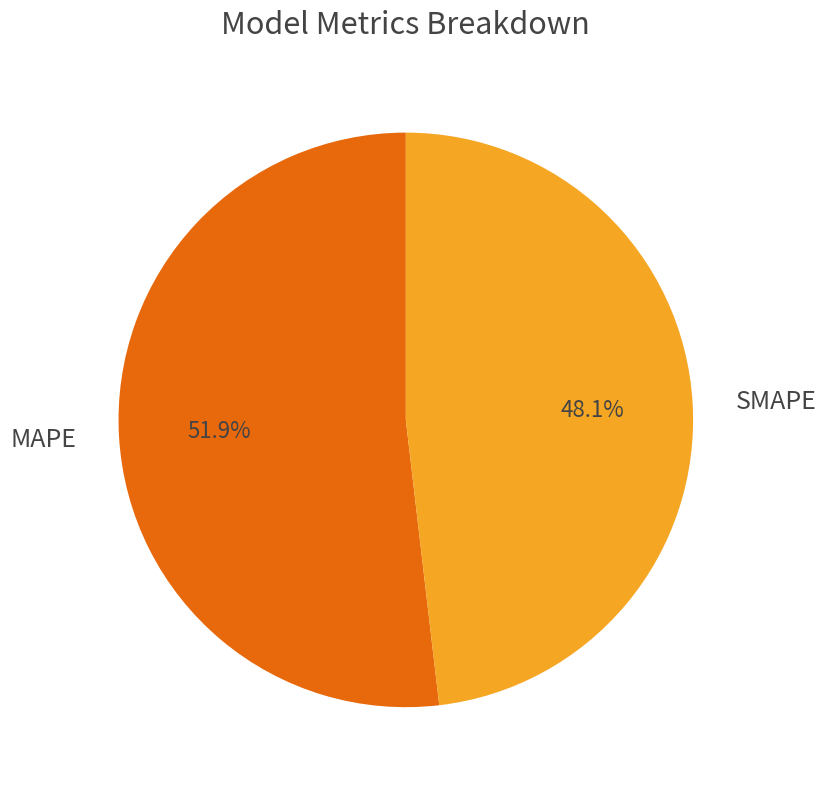

True or false: MAPE accounts for 52% of the total.

True